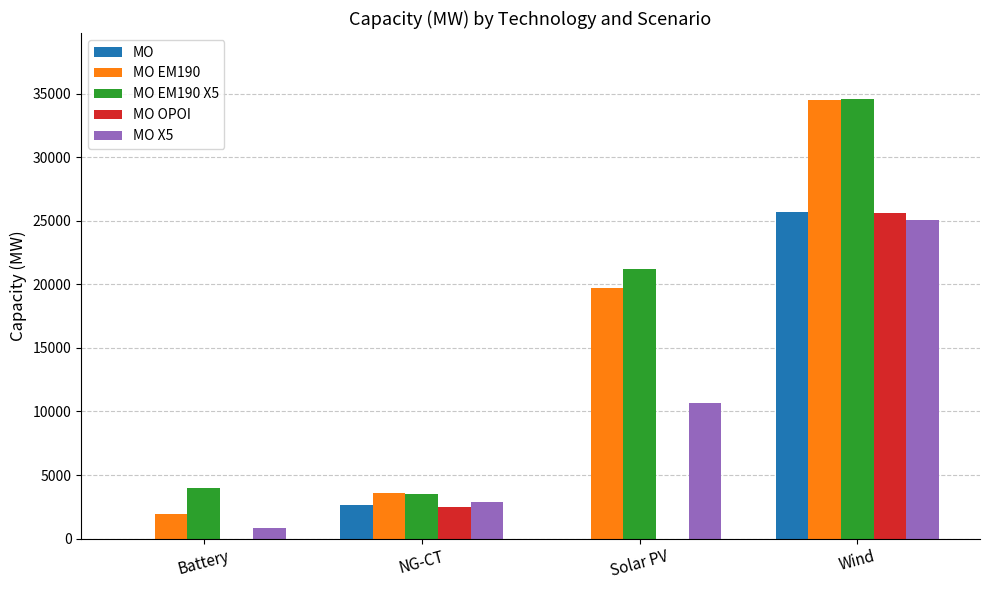

The value of MO X5 at Wind is 39670.4. True or false?

False